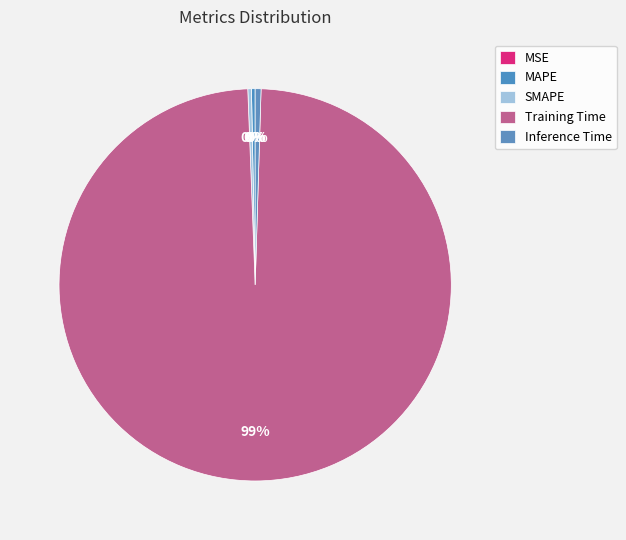

Which slice is the largest?

Training Time